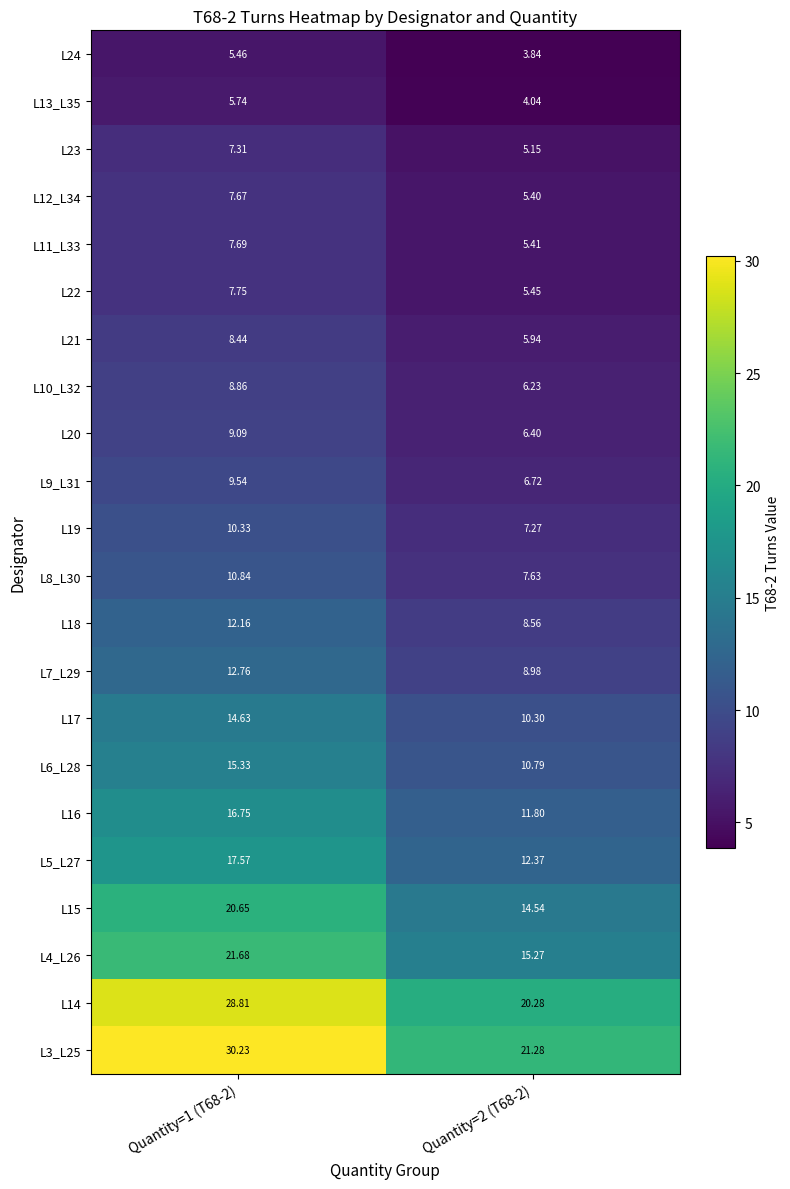

Is the value of L21 at Quantity=1 (T68-2) greater than the value of L6_L28 at Quantity=1 (T68-2)?

No